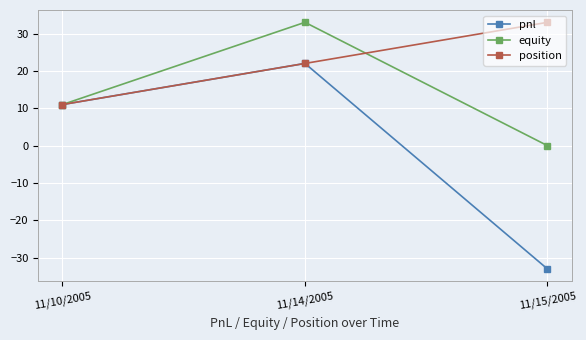

At which label does equity reach its peak?

11/14/2005